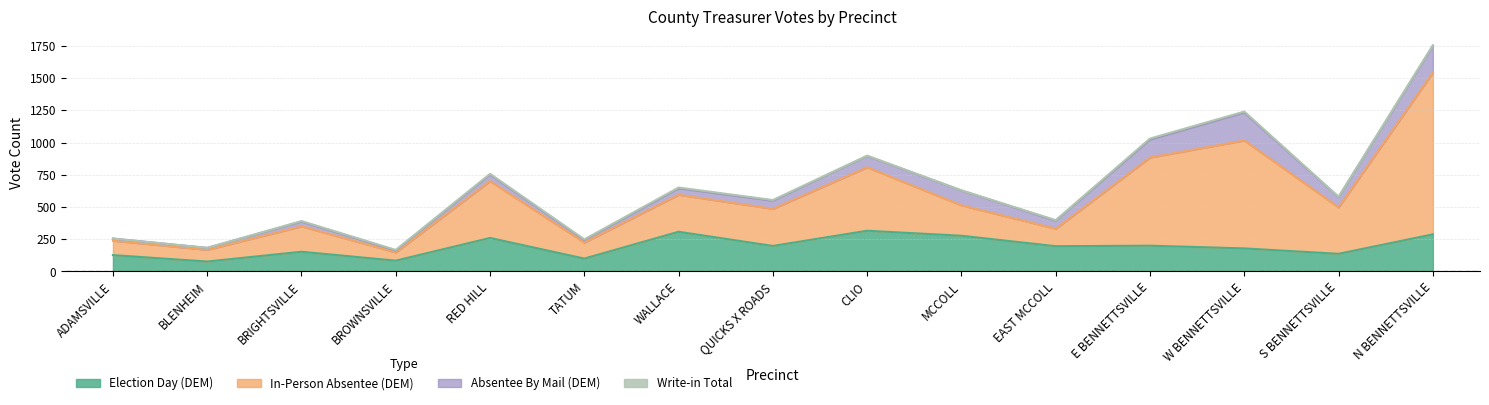

What is the difference between the highest and lowest values at S BENNETTSVILLE?

442